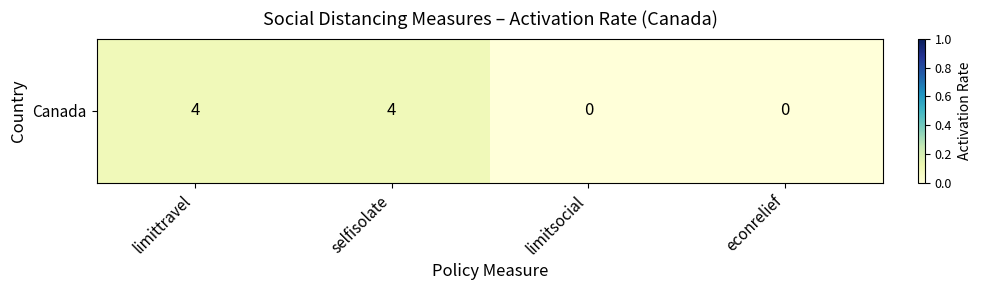

Reading left to right, extract all data points from this chart.

limittravel=0.1	selfisolate=0.1	limitsocial=0.0	econrelief=0.0